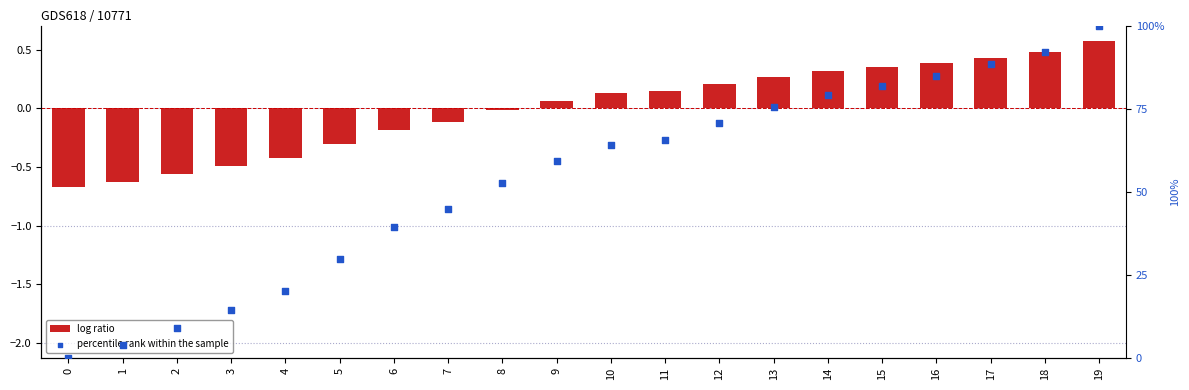

Which series contains the highest Y value?

percentile rank within the sample